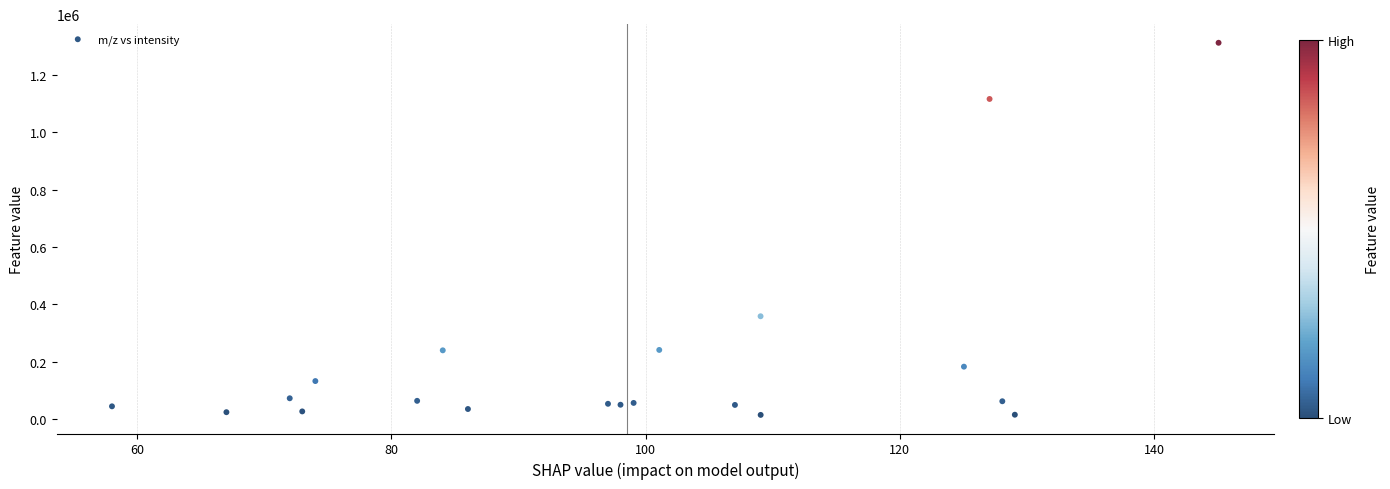

What is the range of Y values (max minus min)?

1297953.2